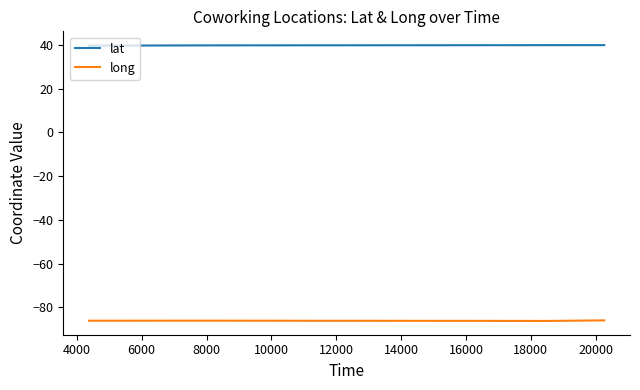

What is the greatest value displayed?

40.0